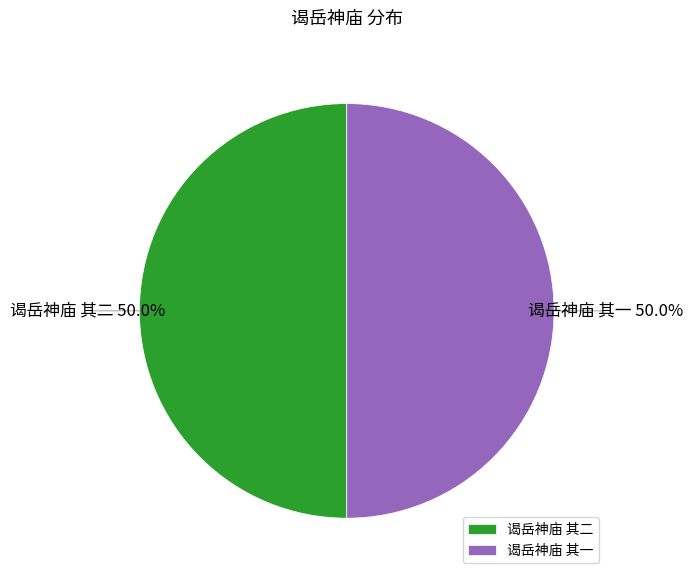

To the nearest percent, what percentage of the pie is 谒岳神庙 其一?

50%